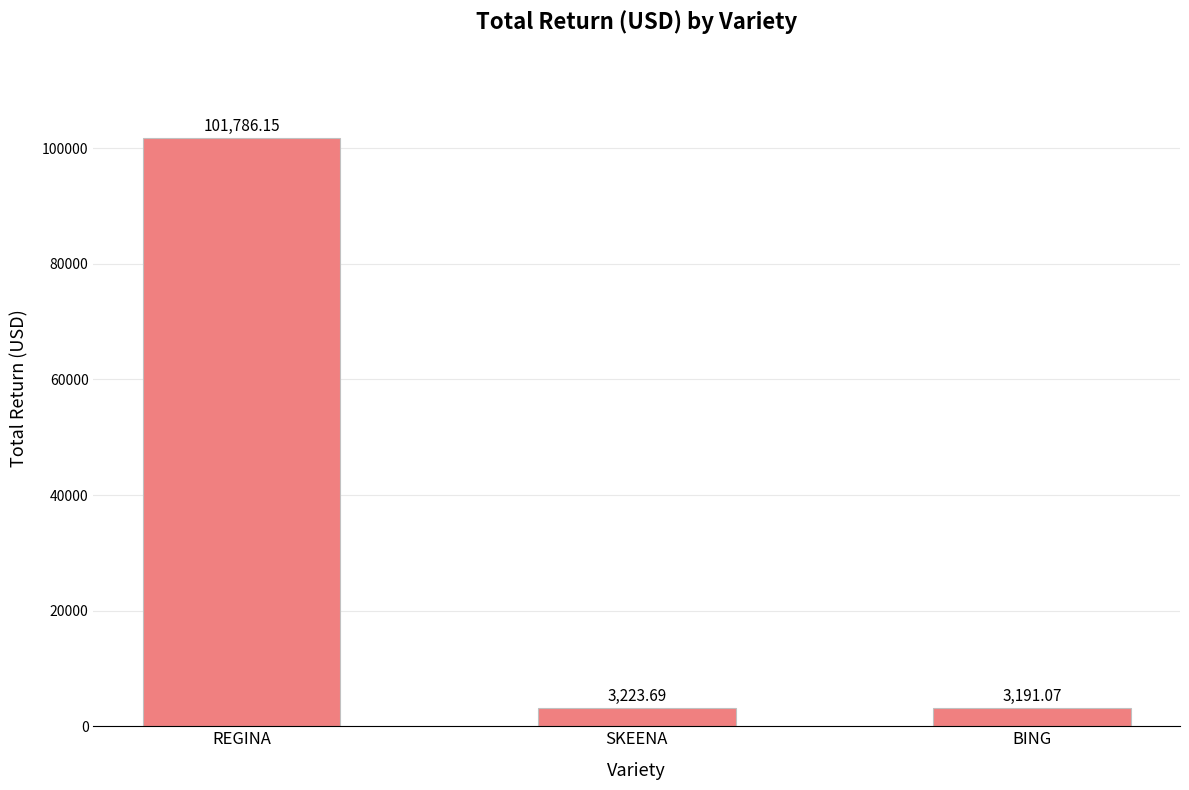

What position from the right is REGINA?

3